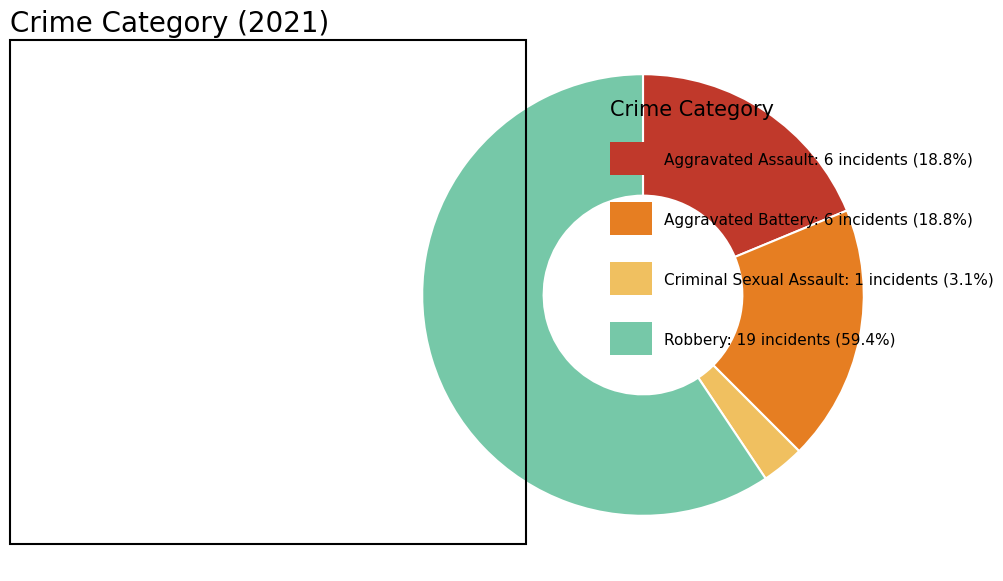

Is there any slice that represents more than half of the pie?

Yes